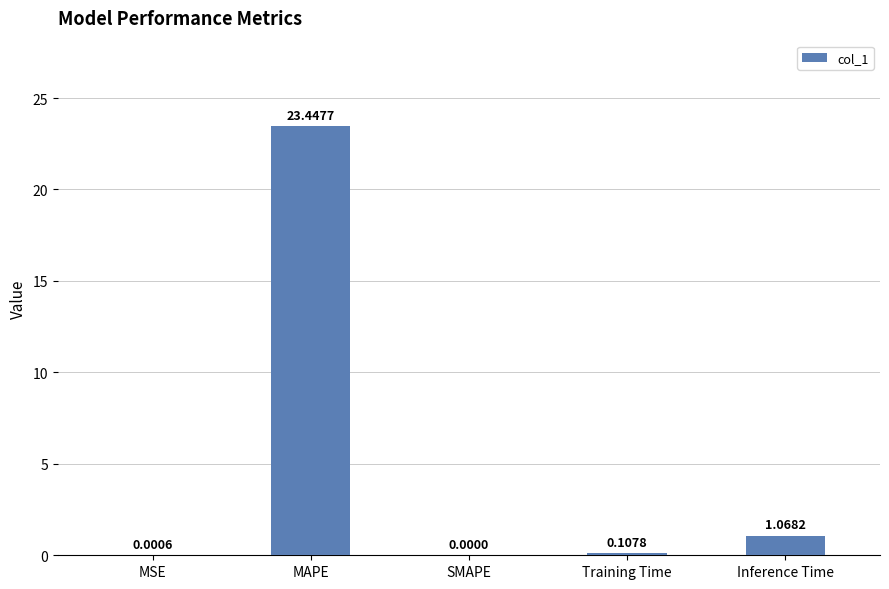

What is the sum of the values at Inference Time and MAPE?

24.5